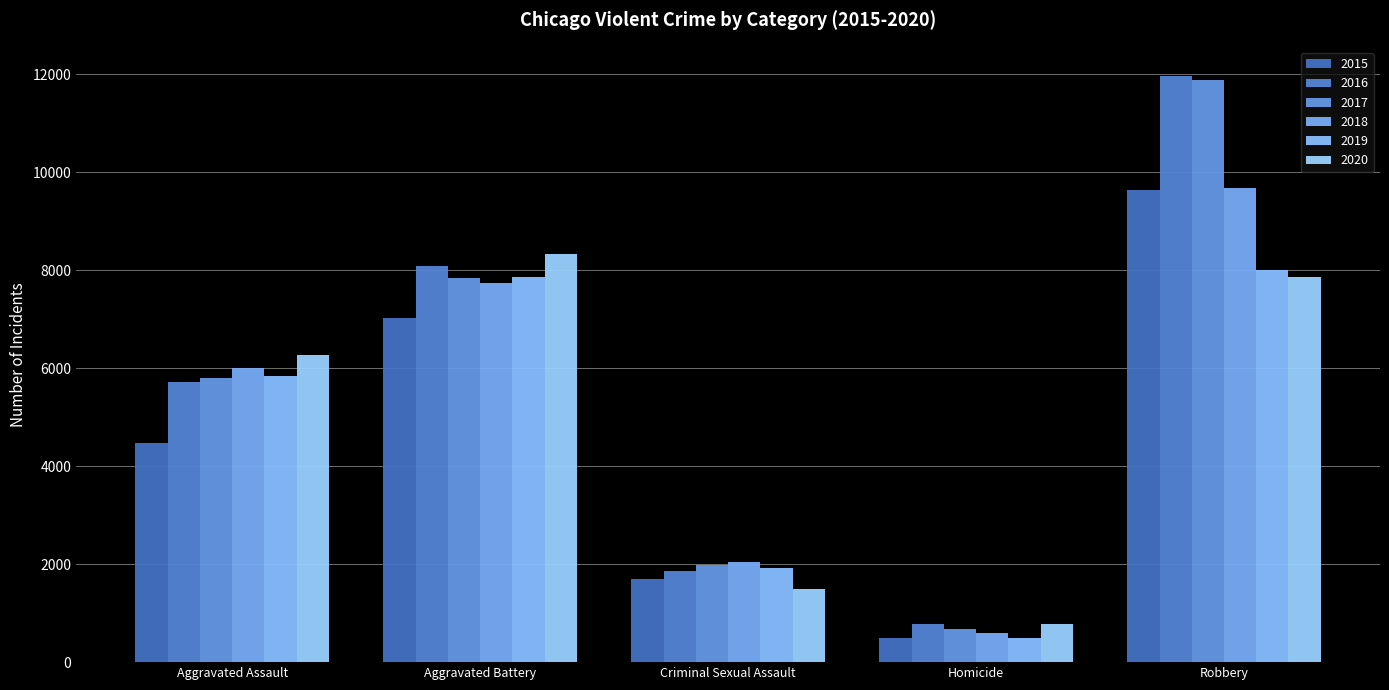

What is the label of the 2nd bar from the right?

Homicide